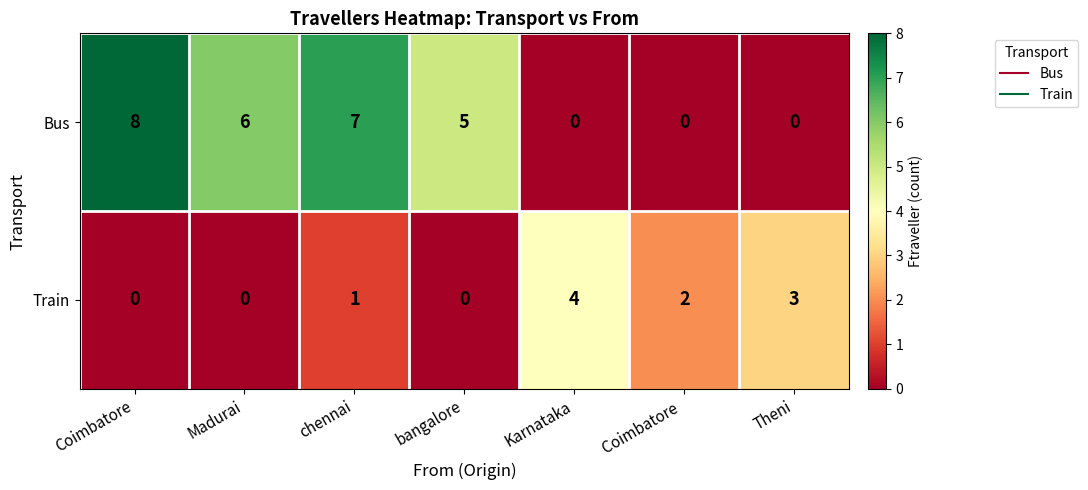

Reading left to right, what are all the values shown in this chart?

Bus: 8	6	7	5	0	0	0
Train: 0	0	1	0	4	2	3